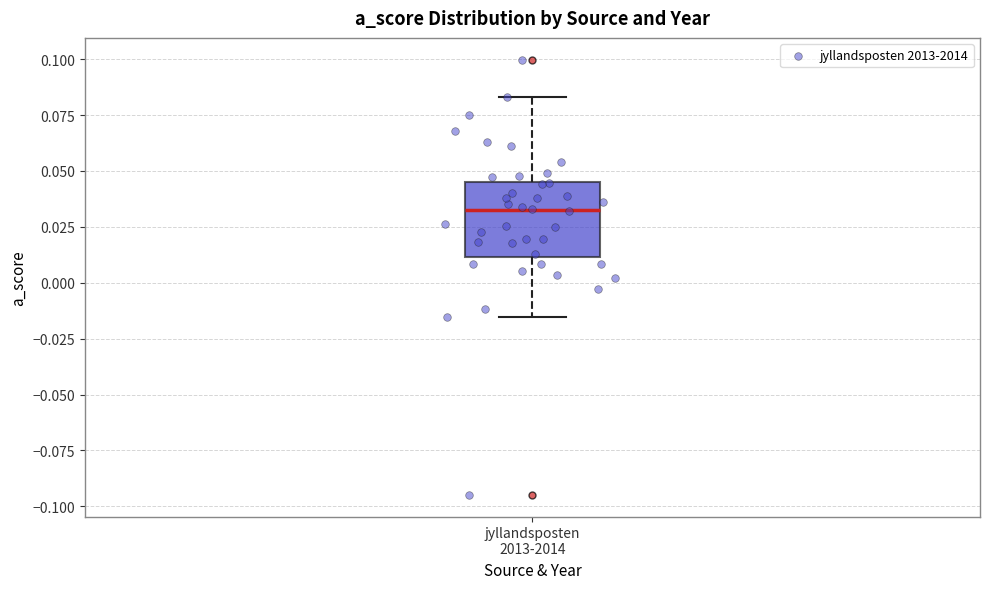

Transcribe this box plot: give where the median line is, the range the box spans, and where the two whiskers end, as read against the y-axis. The values are not printed on the chart, so give them approximately, as read against the axis.

median 0.030, box 0.010 to 0.045, whiskers -0.015 to 0.085